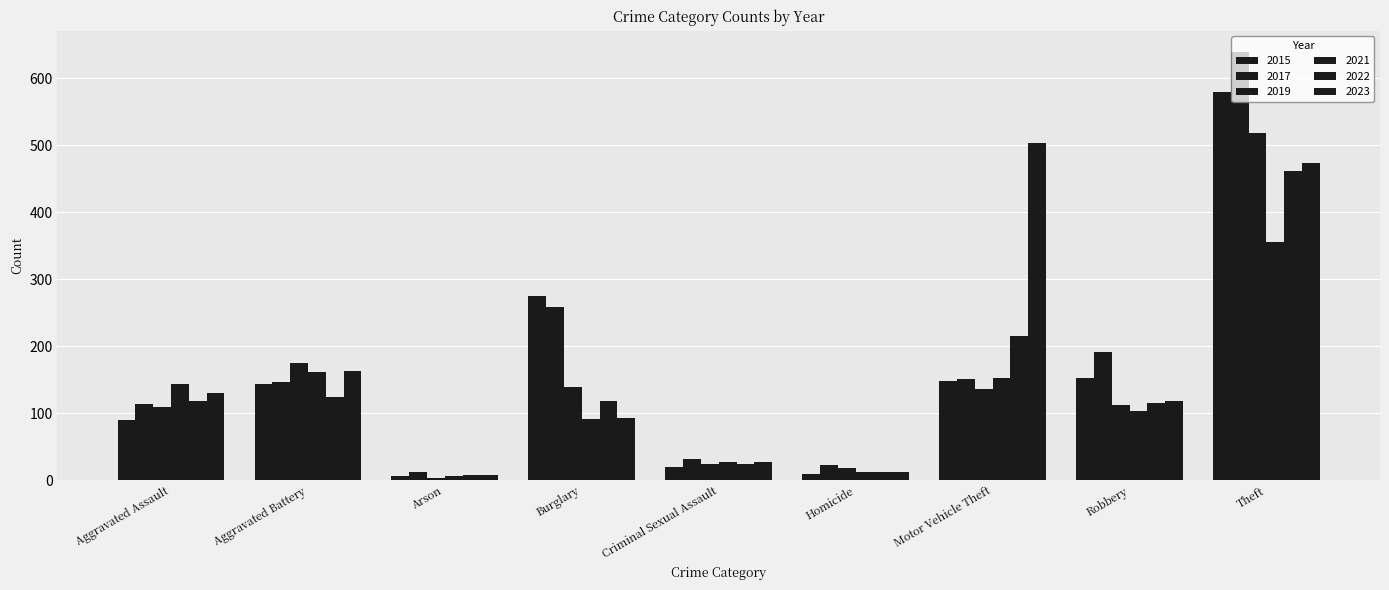

Rank the categories by 2022 value from lowest to highest.

Arson, Homicide, Criminal Sexual Assault, Robbery, Aggravated Assault, Burglary, Aggravated Battery, Motor Vehicle Theft, Theft